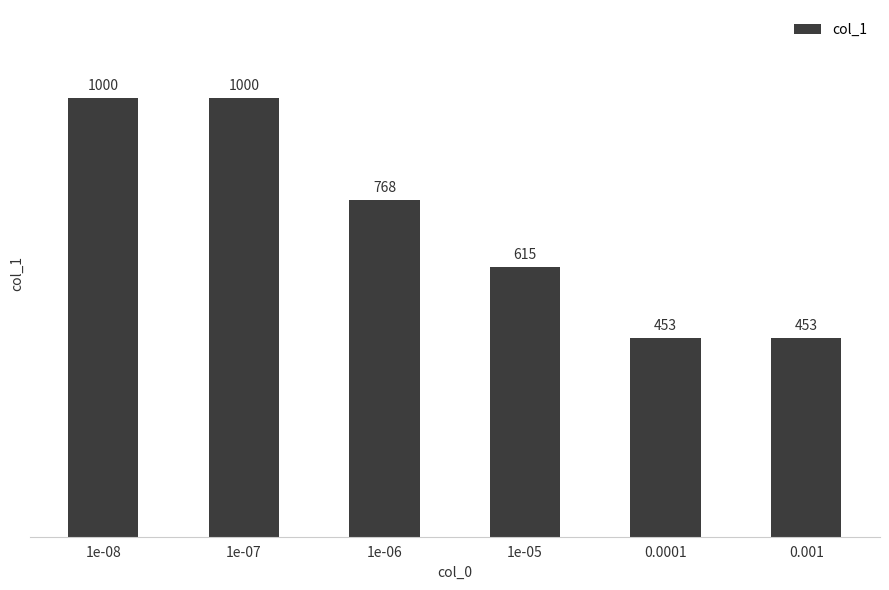

Approximately how many times larger is the value at 1e-08 compared to 1e-06?

1.3